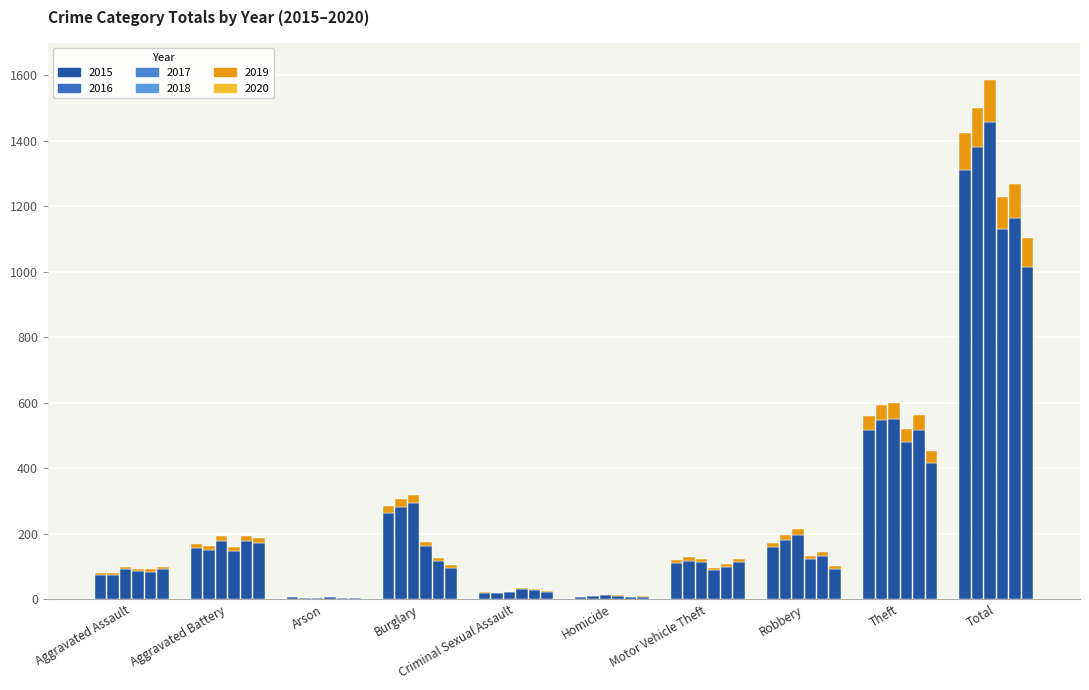

Where does the 2020 series first go above 95?

Aggravated Battery